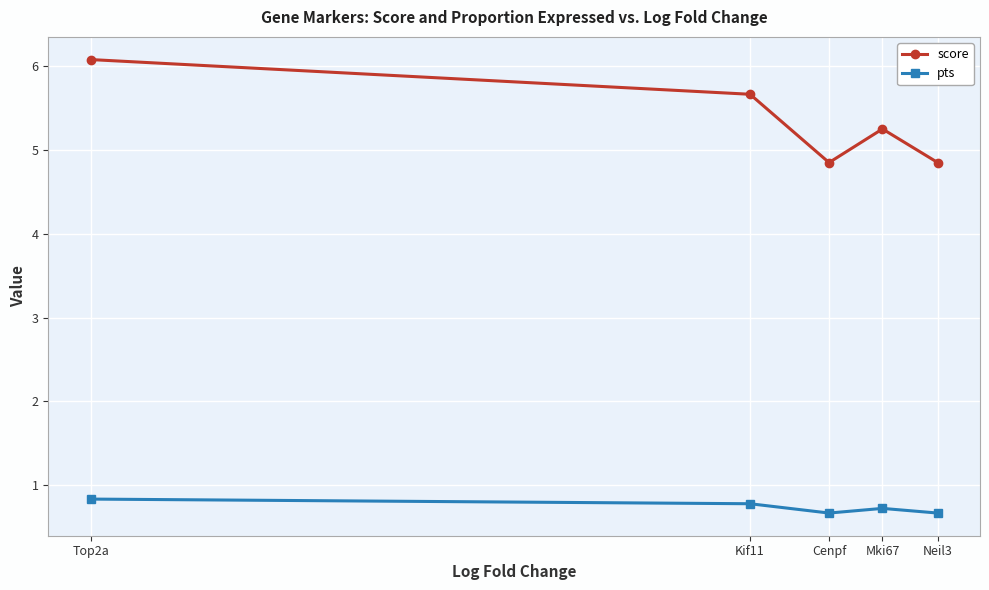

How many distinct data groups are displayed?

2